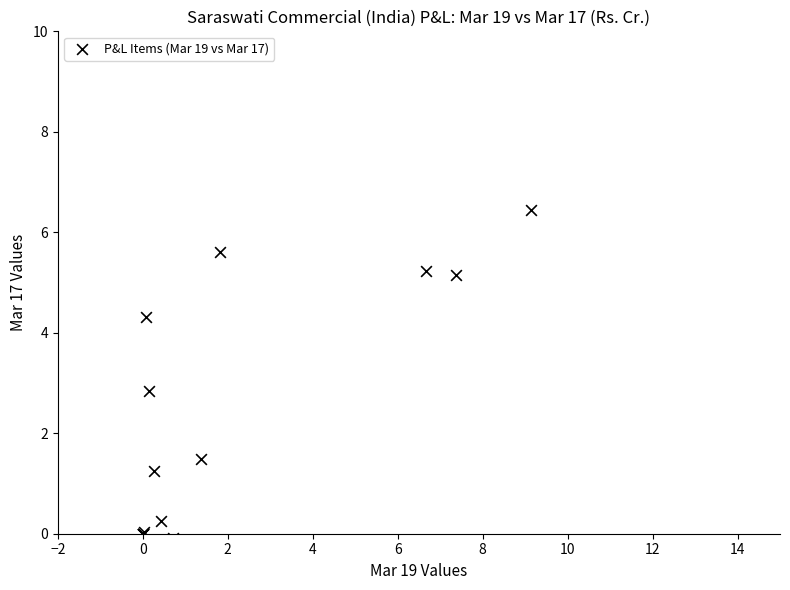

What Y value in the scatter plot is closest to 3?

2.8